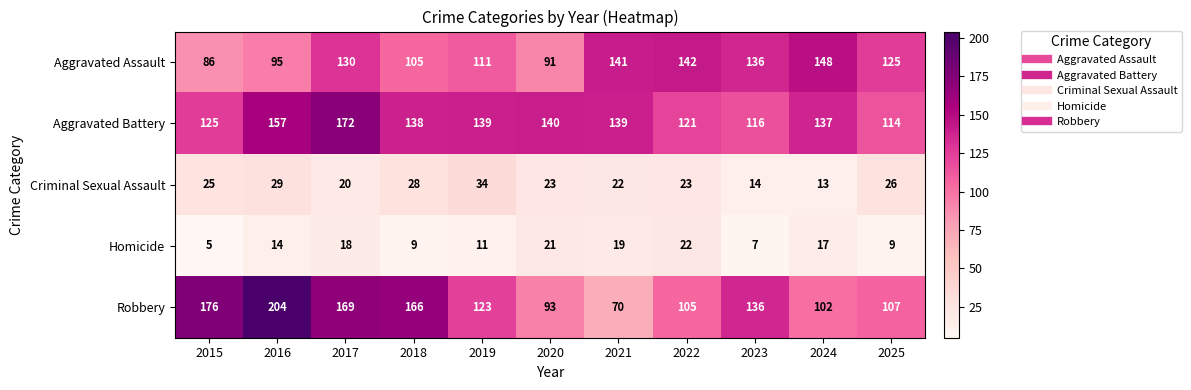

Count the number of categories in the chart.

11